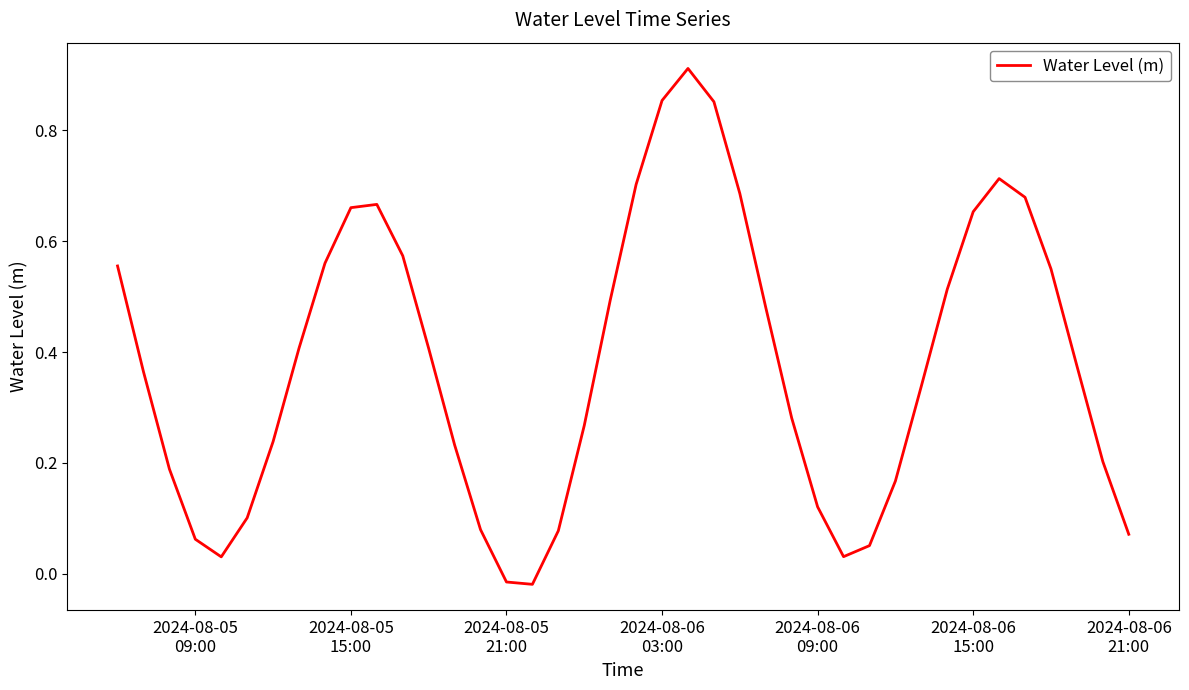

How many points are higher than both their immediate neighbors (excluding endpoints)?

3